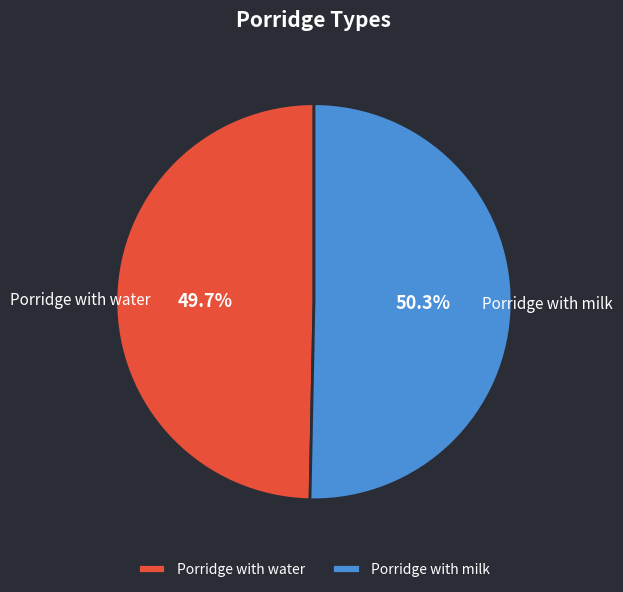

Approximately how many times larger is the value at Porridge with milk compared to Porridge with water?

1.0